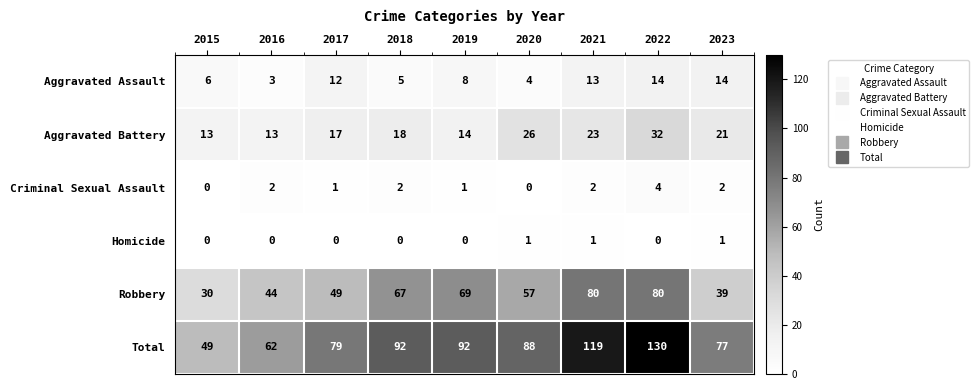

What is the total value across all series at 2021?

238